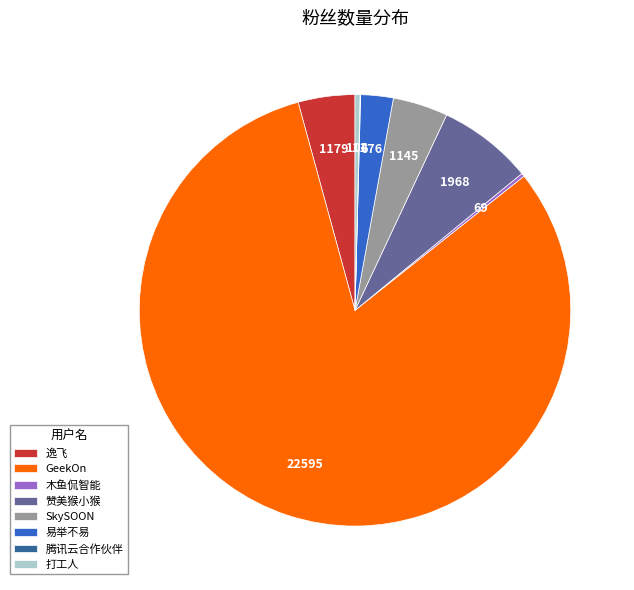

The 易举不易 slice represents 10% of the pie. True or false?

False